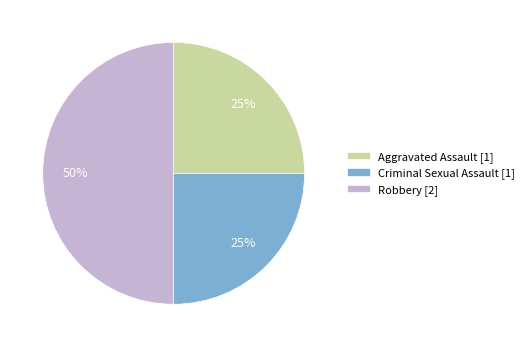

What is the largest slice in the pie chart?

Robbery [2]